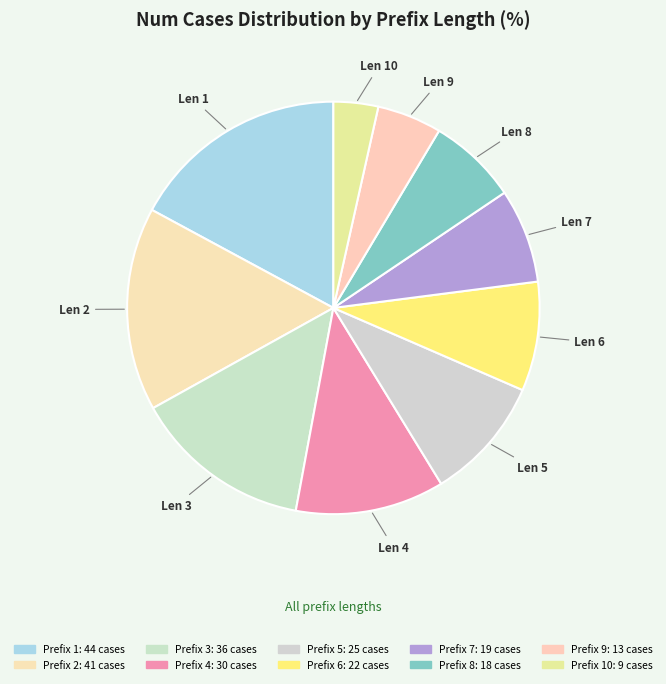

Which slice is the smallest?

10